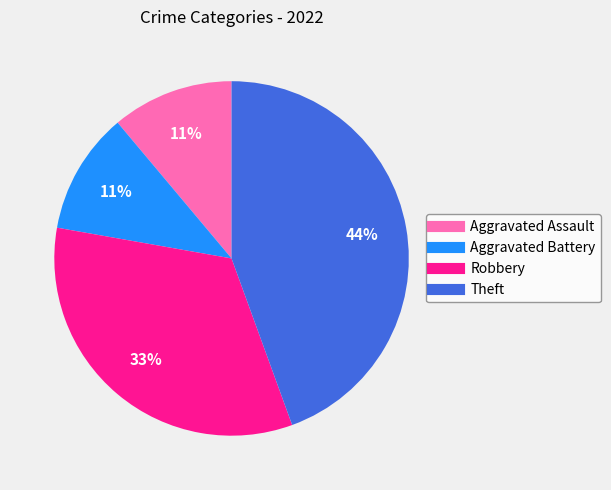

The Aggravated Battery slice represents 11% of the pie. True or false?

True